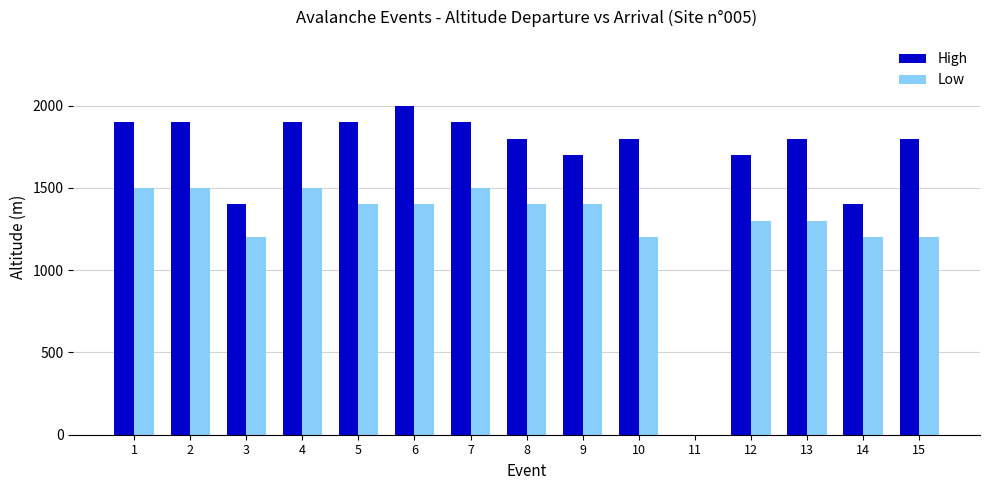

Reading left to right, list all the values displayed in this chart.

High: 1900	1900	1400	1900	1900	2000	1900	1800	1700	1800	1	1700	1800	1400	1800
Low: 1500	1500	1200	1500	1400	1400	1500	1400	1400	1200	1	1300	1300	1200	1200